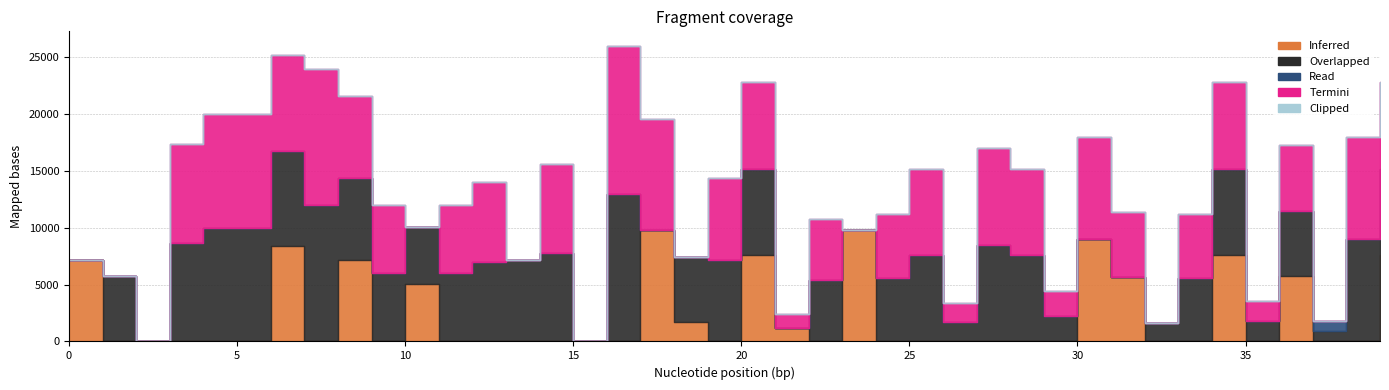

Which series ends up on top after the final intersection of Overlapped and Termini?

Overlapped